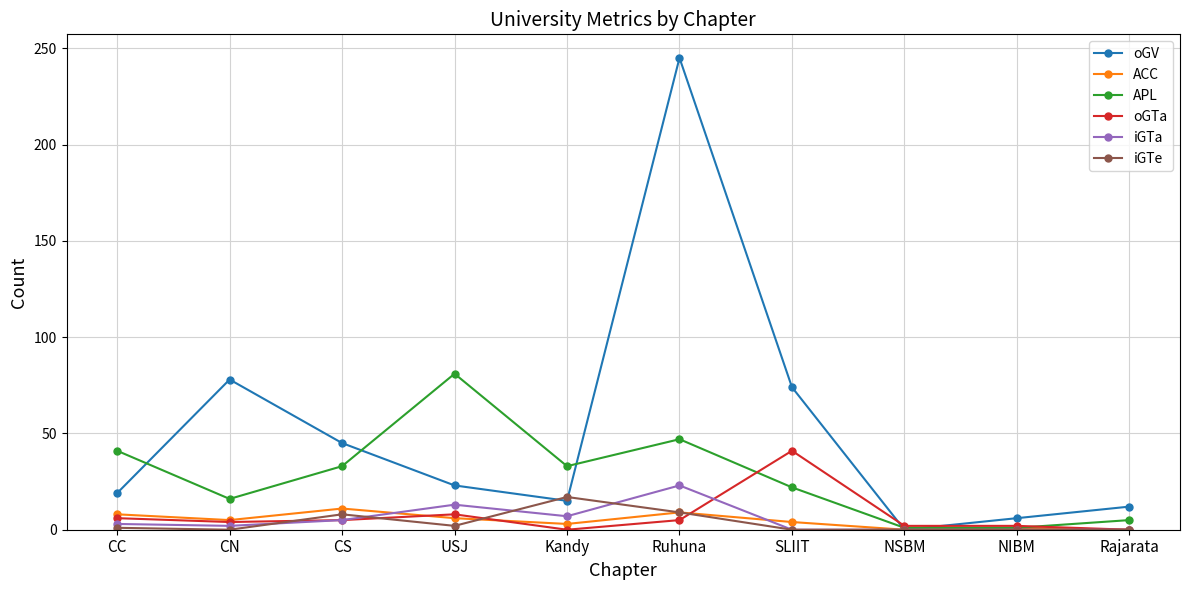

Is it true that iGTe equals 0 at SLIIT?

True